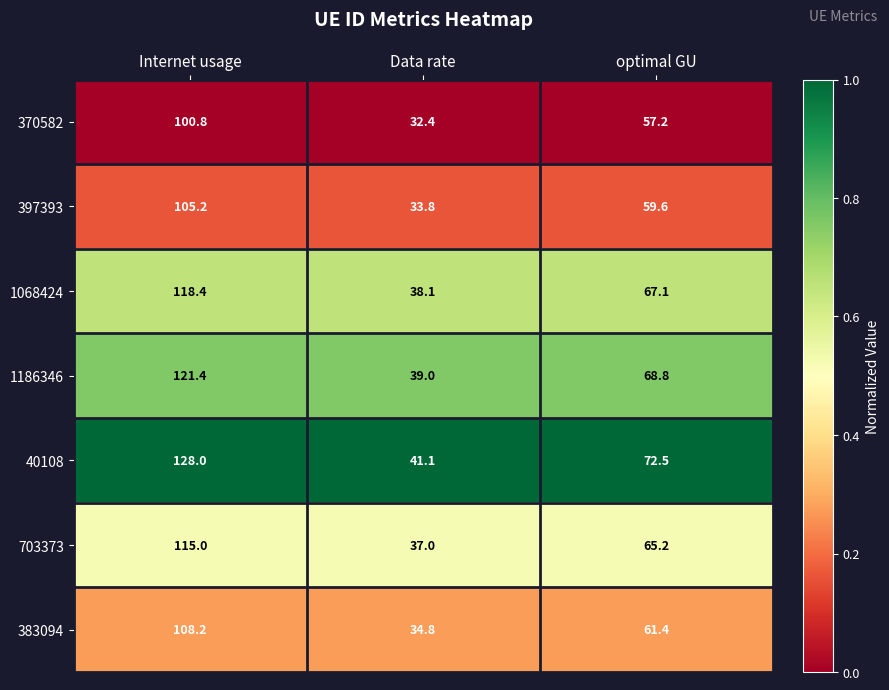

At which label is 1068424 closest to 78?

optimal GU